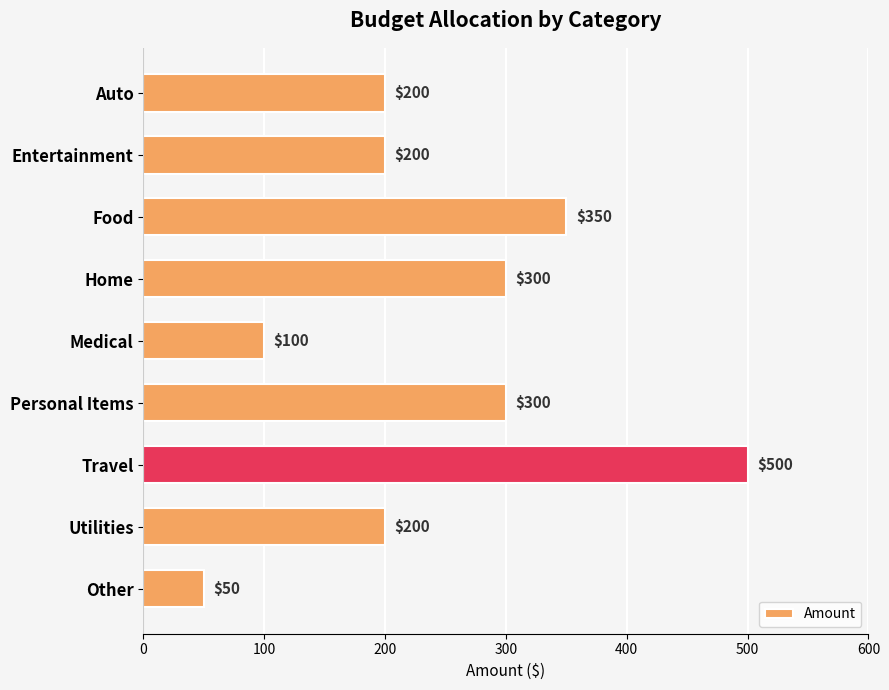

What is the difference between the second highest and second lowest values?

250